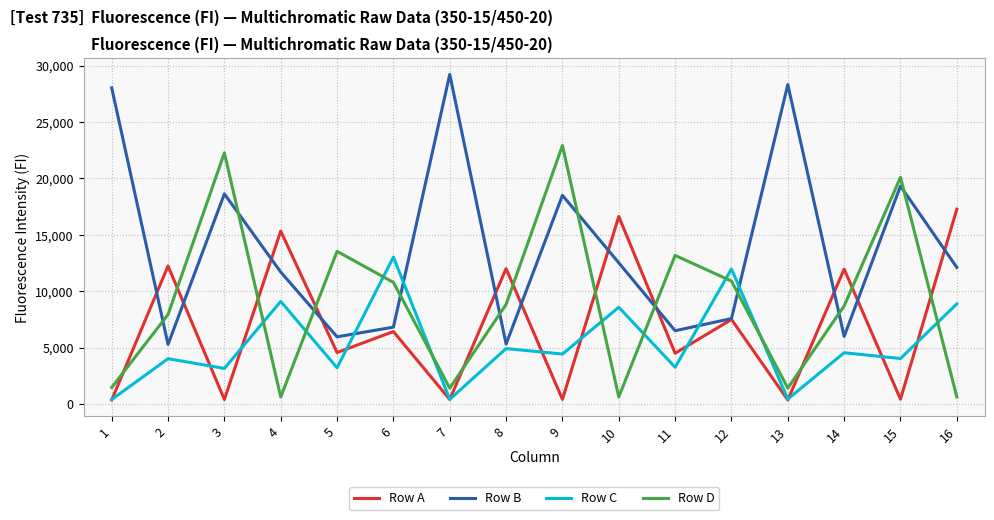

Is the value of Row C at 9 greater than the value of Row B at 16?

No